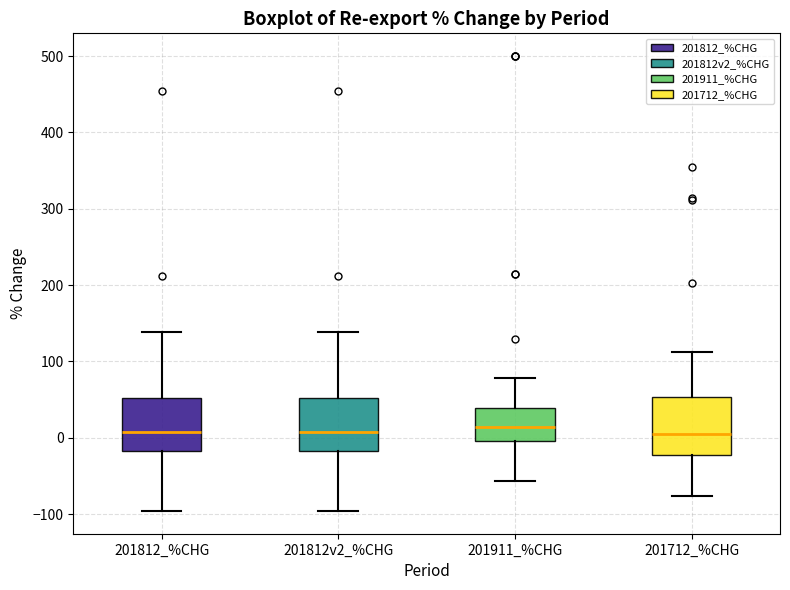

Reading left to right, transcribe this box plot: for each box, give where its median line is, the range the box spans, and where its two whiskers end, as read against the y-axis. The values are not printed on the chart, so give them approximately, as read against the axis.

201812_%CHG: median 10, box -20 to 50, whiskers -100 to 140
201812v2_%CHG: median 10, box -20 to 50, whiskers -100 to 140
201911_%CHG: median 10, box 0 to 40, whiskers -60 to 80
201712_%CHG: median 10, box -20 to 50, whiskers -80 to 110